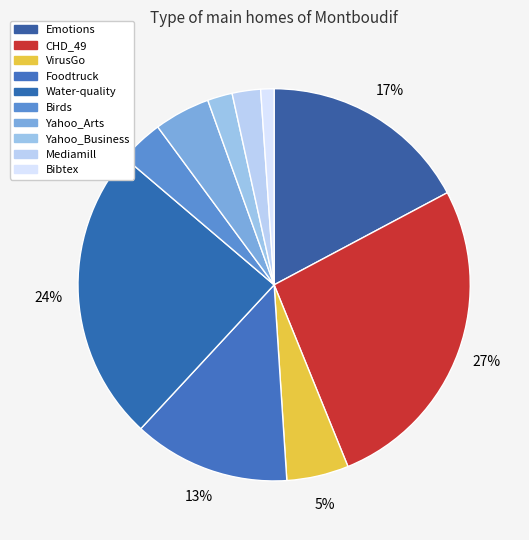

To the nearest percent, what is the combined percentage of CHD_49 and Emotions?

44%